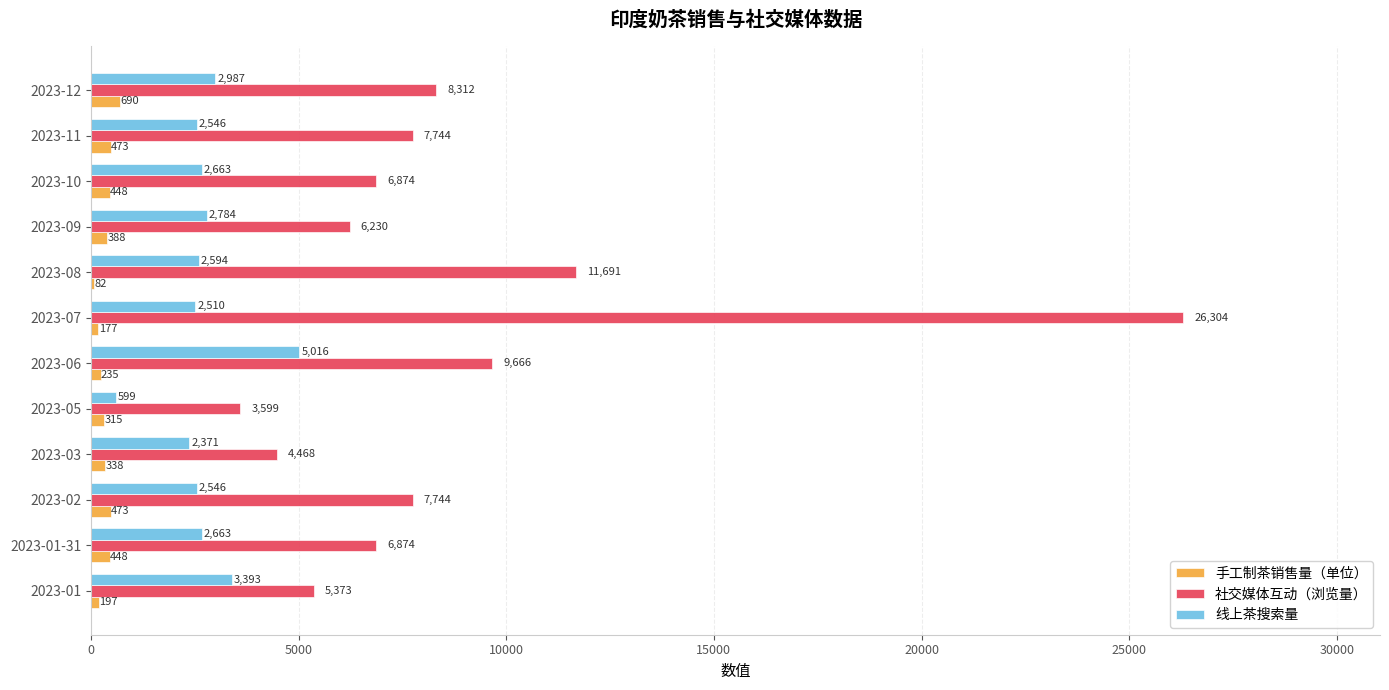

How many categories are shown in the chart?

12